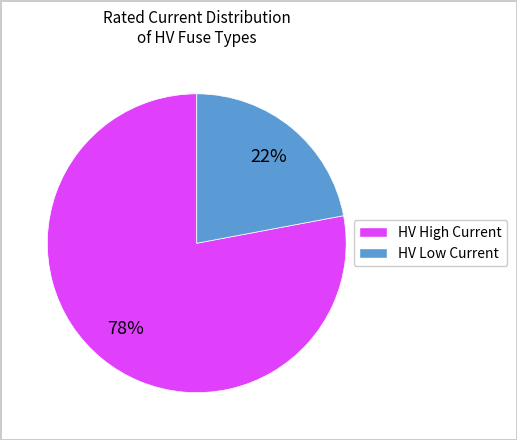

Does any single category account for the majority?

Yes